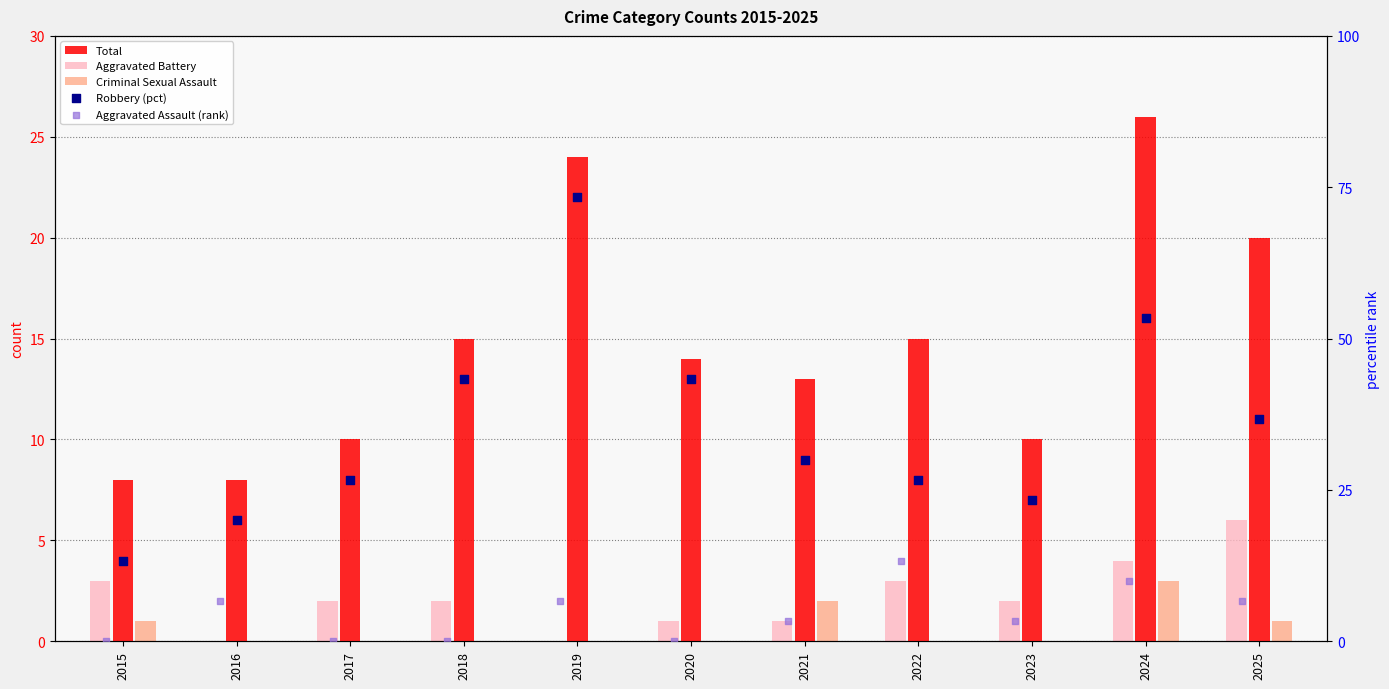

What is the total value across all series at 2022?

58.0